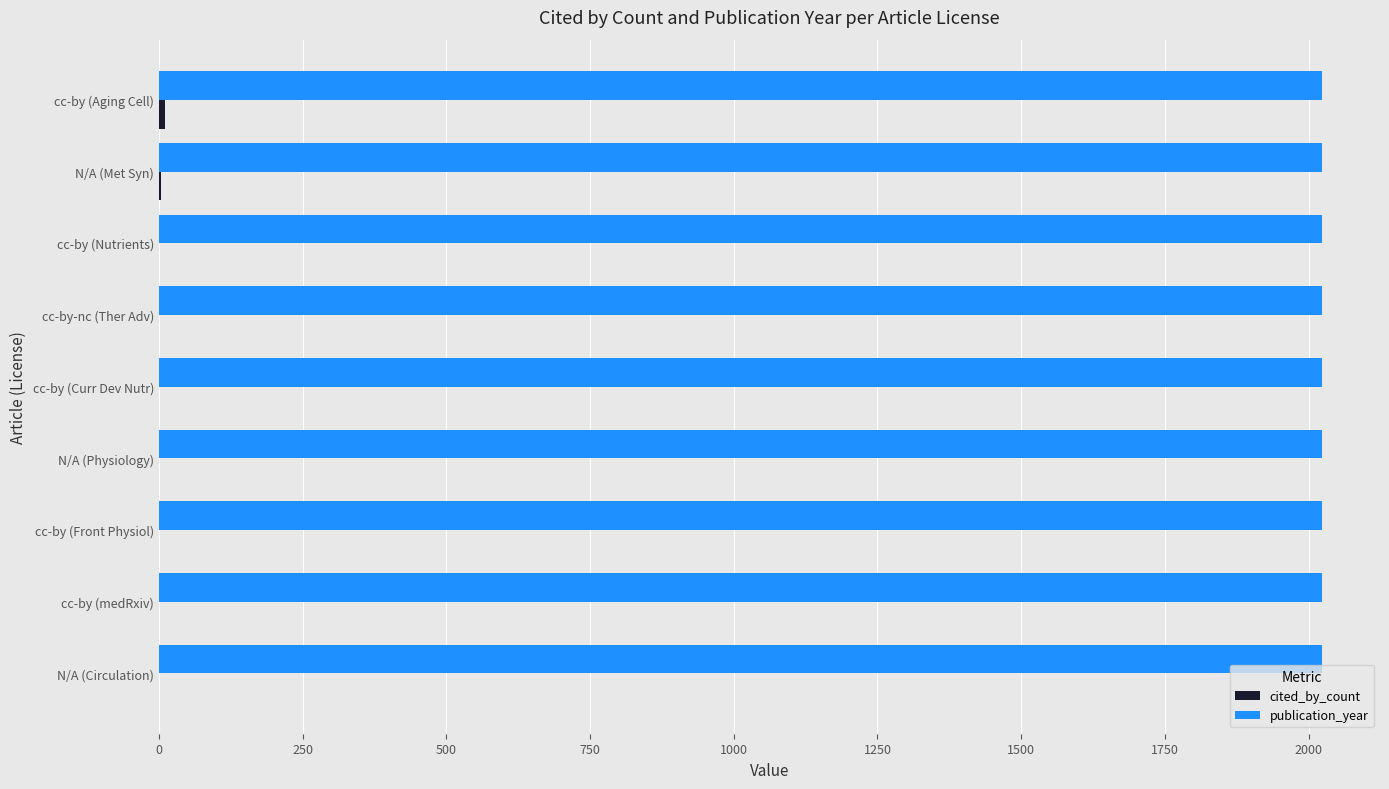

What is the maximum value shown in the chart?

2023